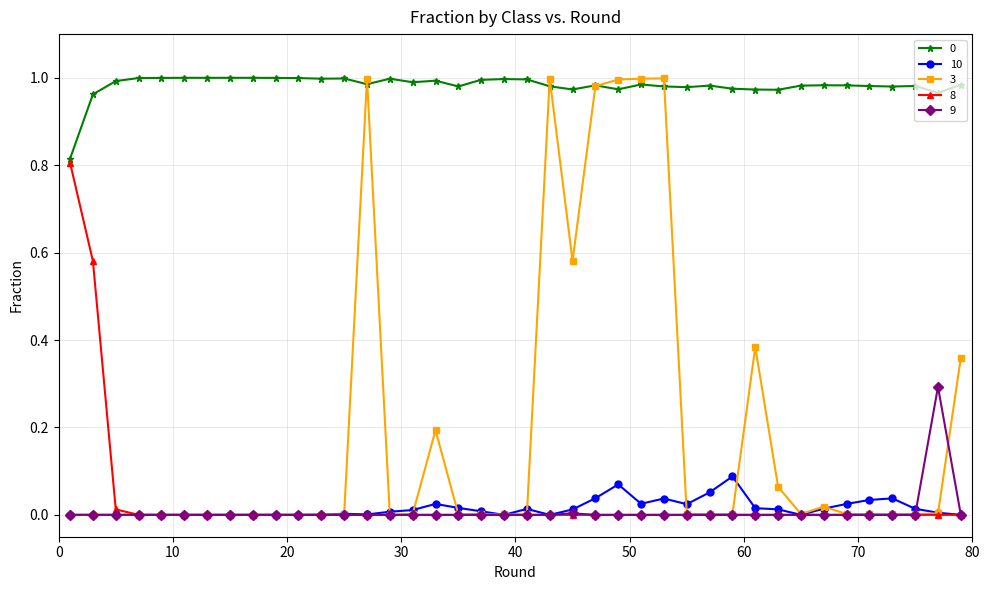

True or false: 10 and 0 intersect in this chart.

False